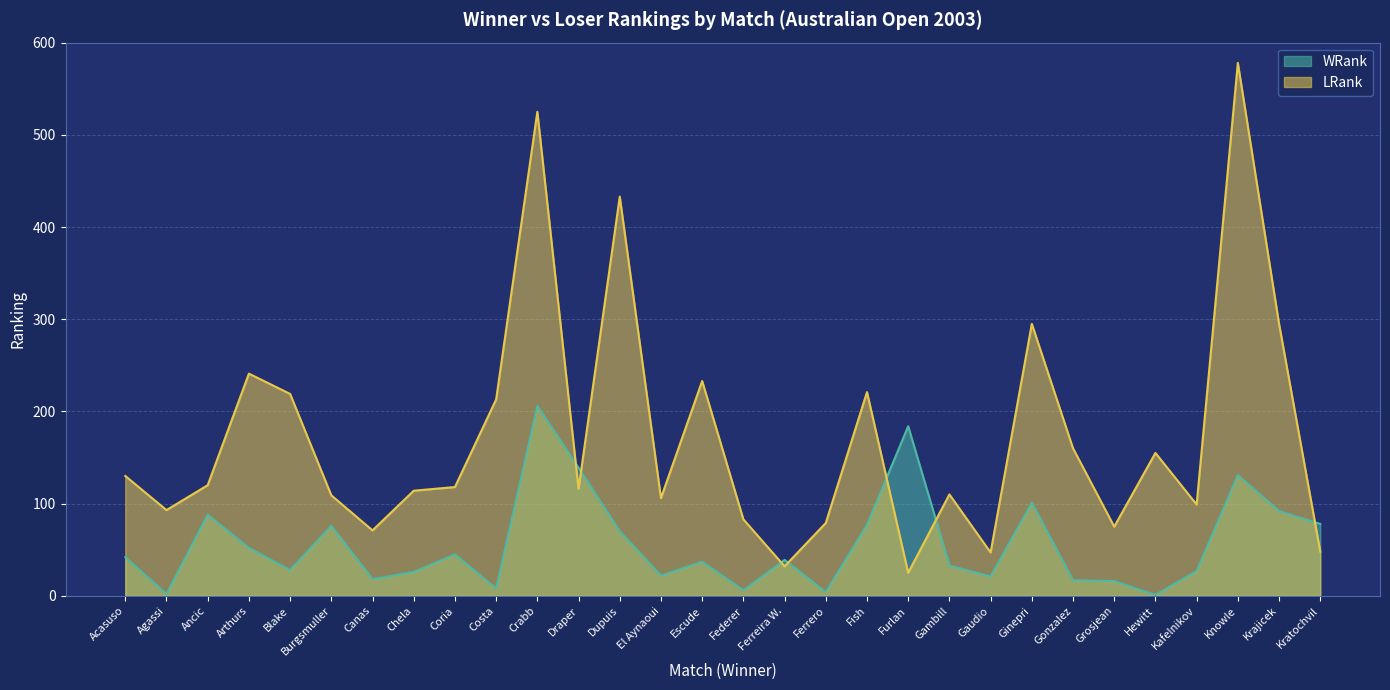

Where do WRank and LRank first cross each other?

Crabb and Draper